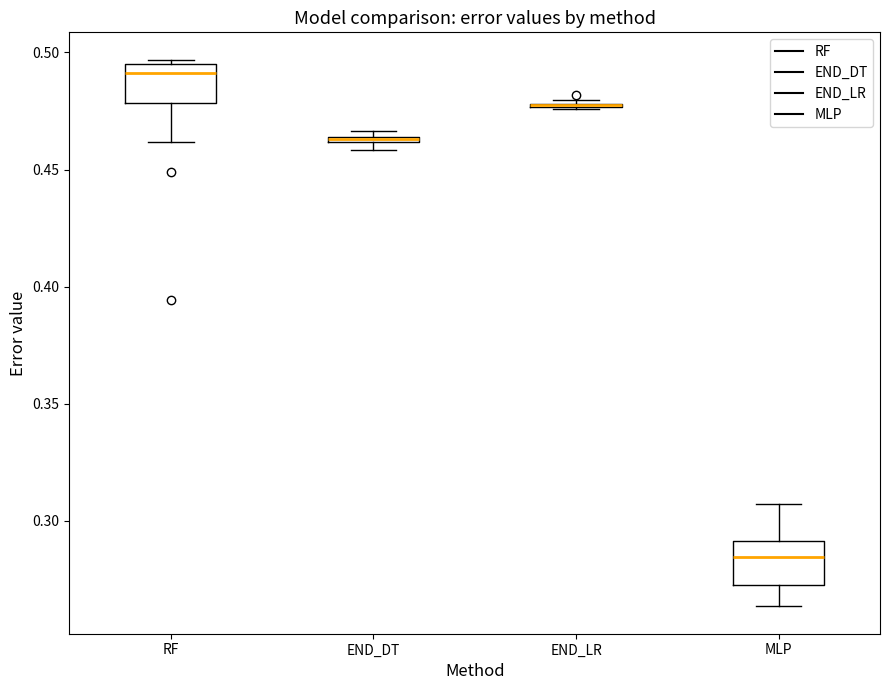

Where does the median line of the box for RF sit on the y-axis? The values are not printed on the chart, so give them approximately, as read against the axis.

0.490